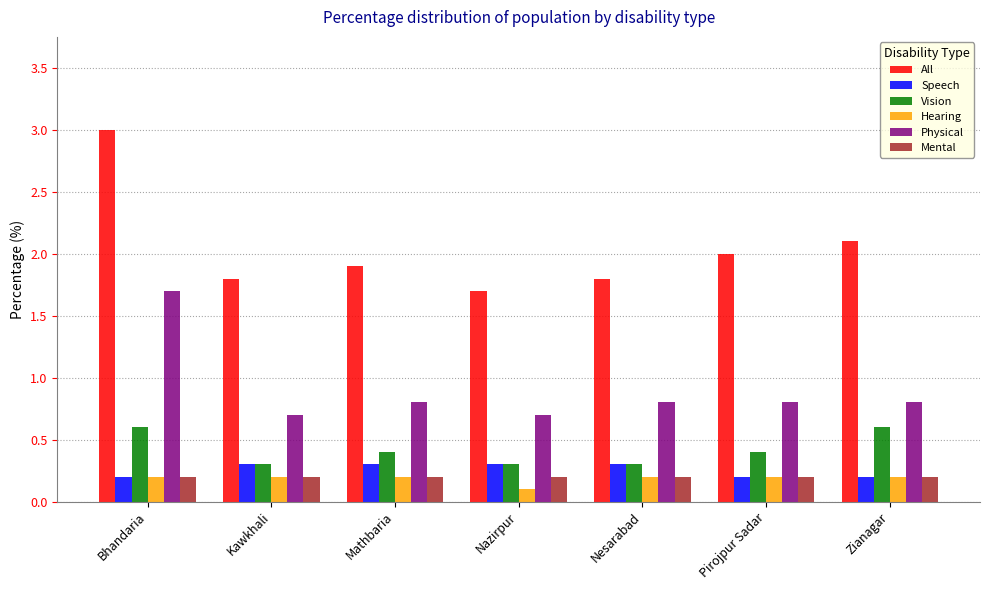

What is the total value across all series at Mathbaria?

3.8